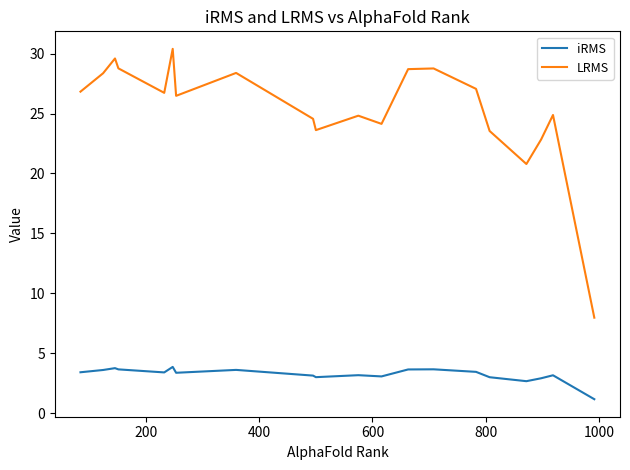

Which series has the largest range (max minus min)?

LRMS